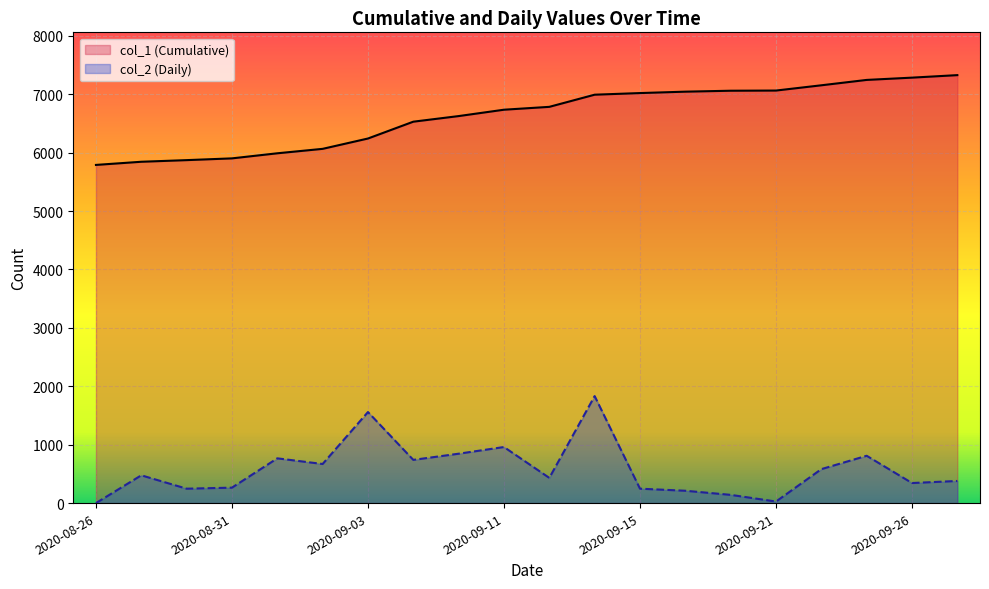

Which series has the largest total across all categories?

col_1 (Cumulative)